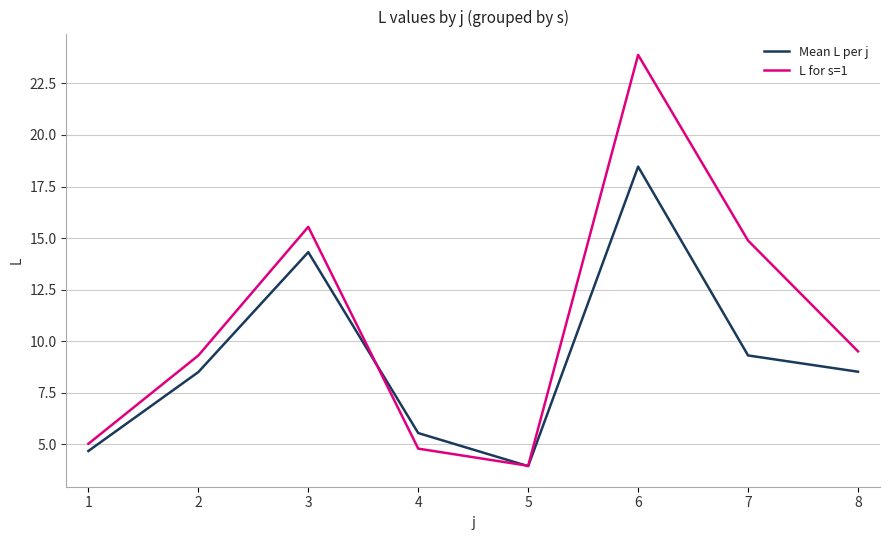

At 8, list the series in order from smallest to largest.

Mean L per j, L for s=1